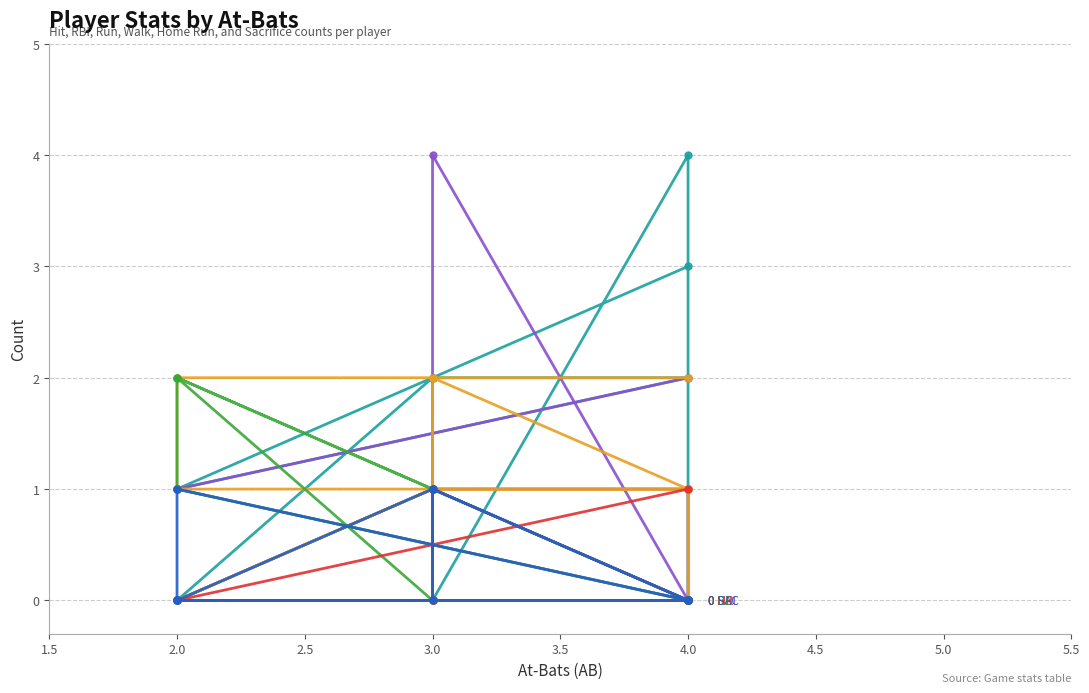

True or false: RBI and H intersect in this chart.

True